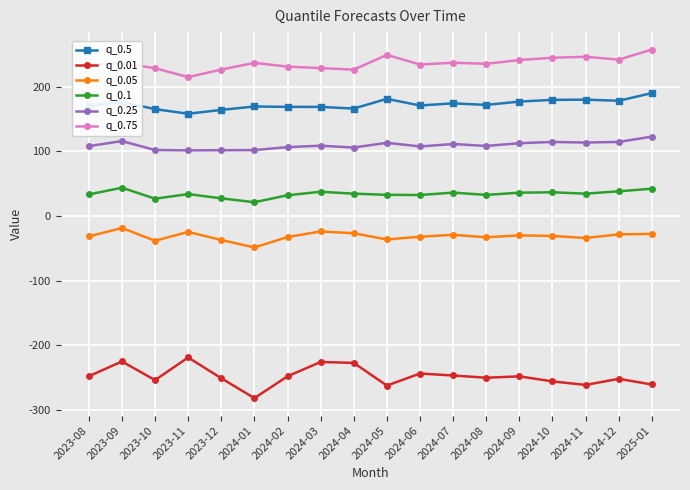

What is the difference between the maximum and second lowest values in the q_0.1 series?

17.0